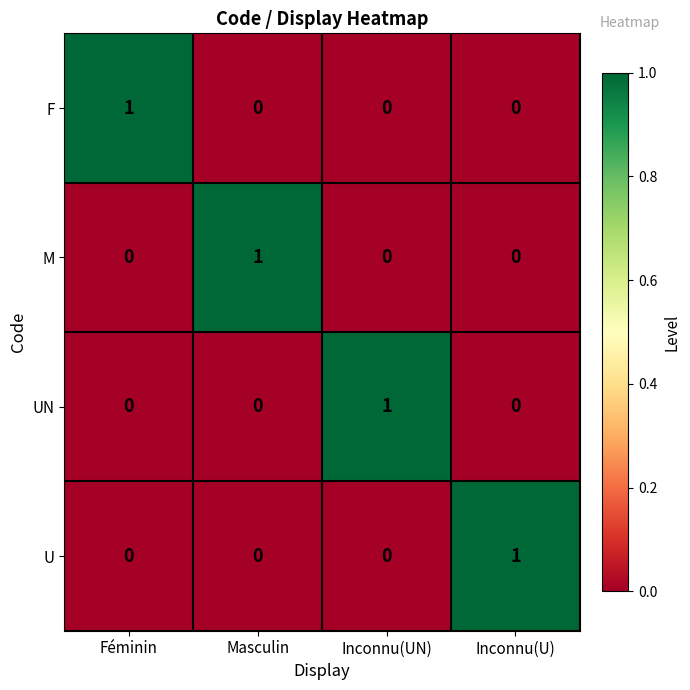

Is the value of M at Masculin greater than the value of UN at Féminin?

Yes